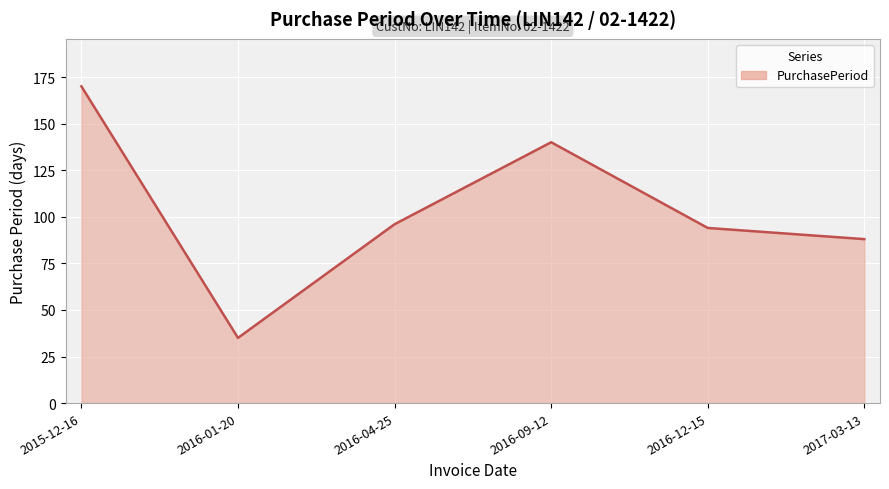

What position from the right is 2015-12-16?

6